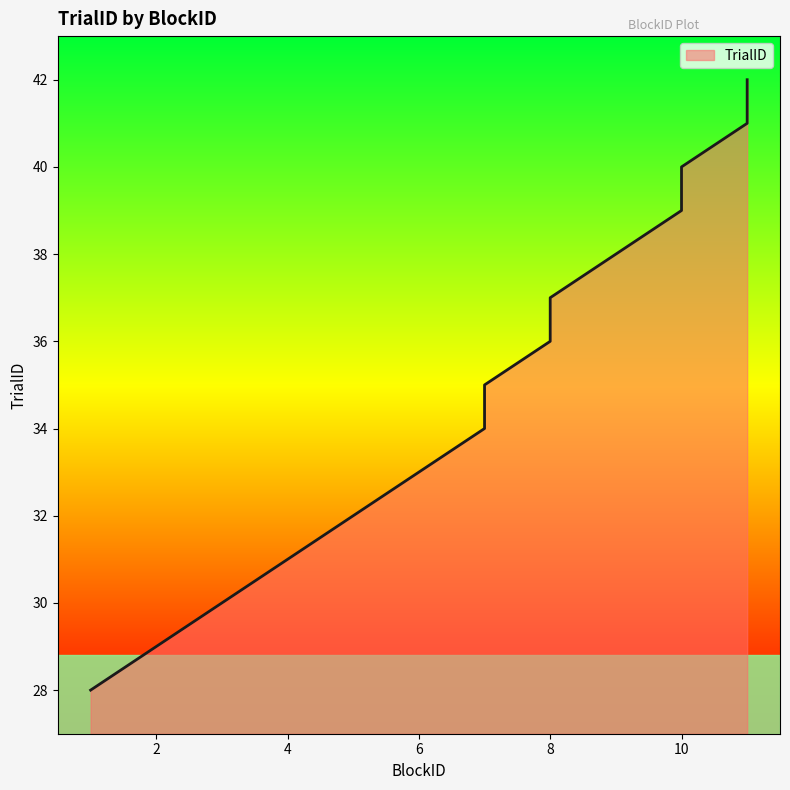

Rank the categories by value from lowest to highest.

1, 2, 3, 4, 5, 6, 7, 7, 8, 8, 9, 10, 10, 11, 11